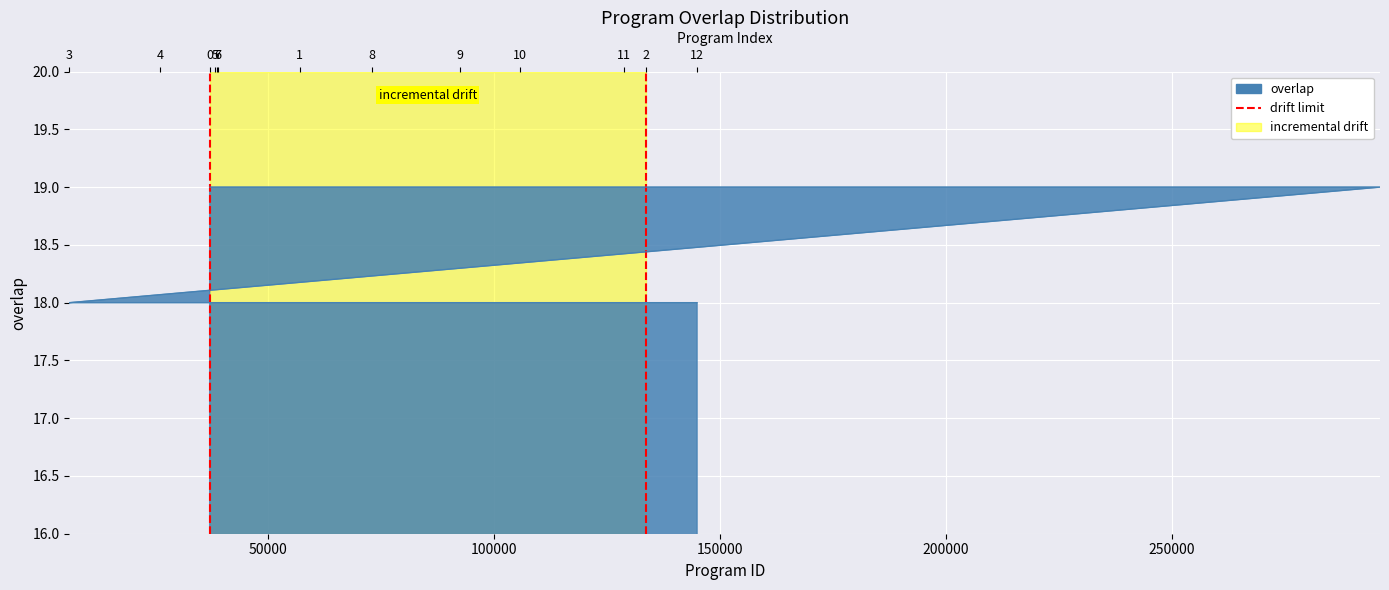

What value does the data have at 50000?

1